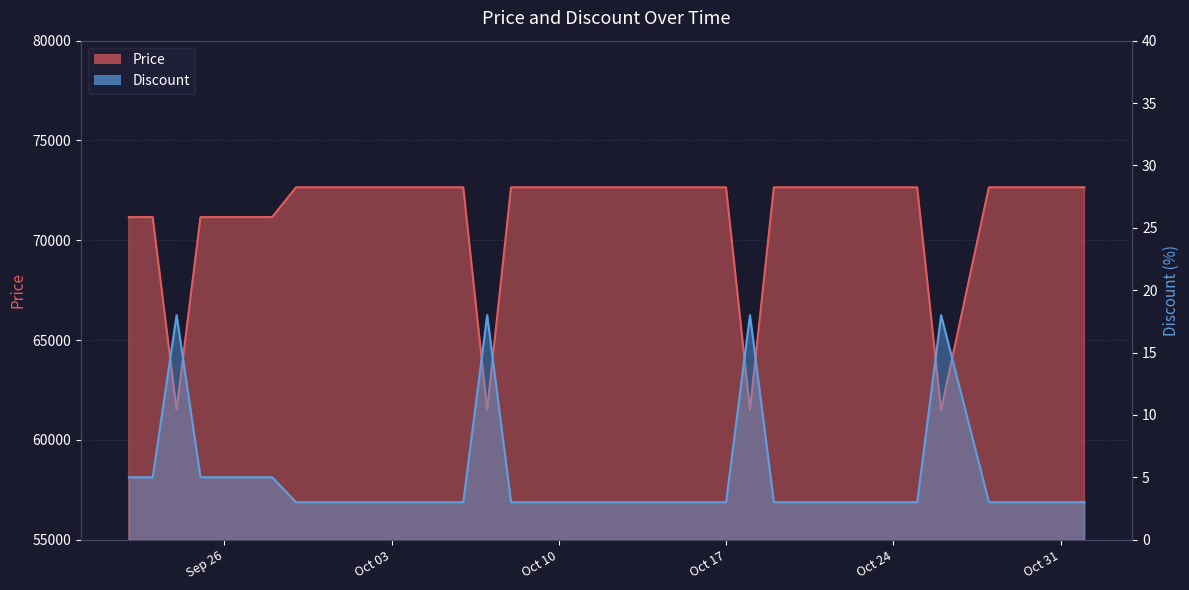

What is the sum of the Discount values at 2023-09-22 and 2023-09-23?

10